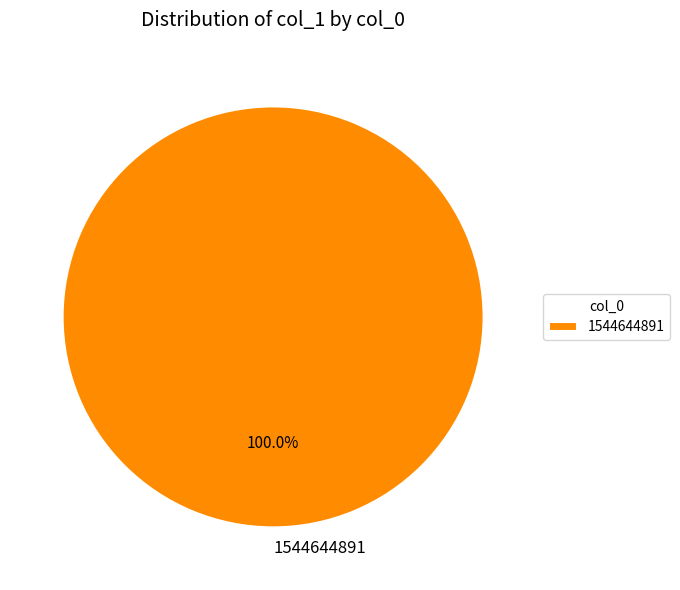

Rank the categories by value from lowest to highest.

1544644891